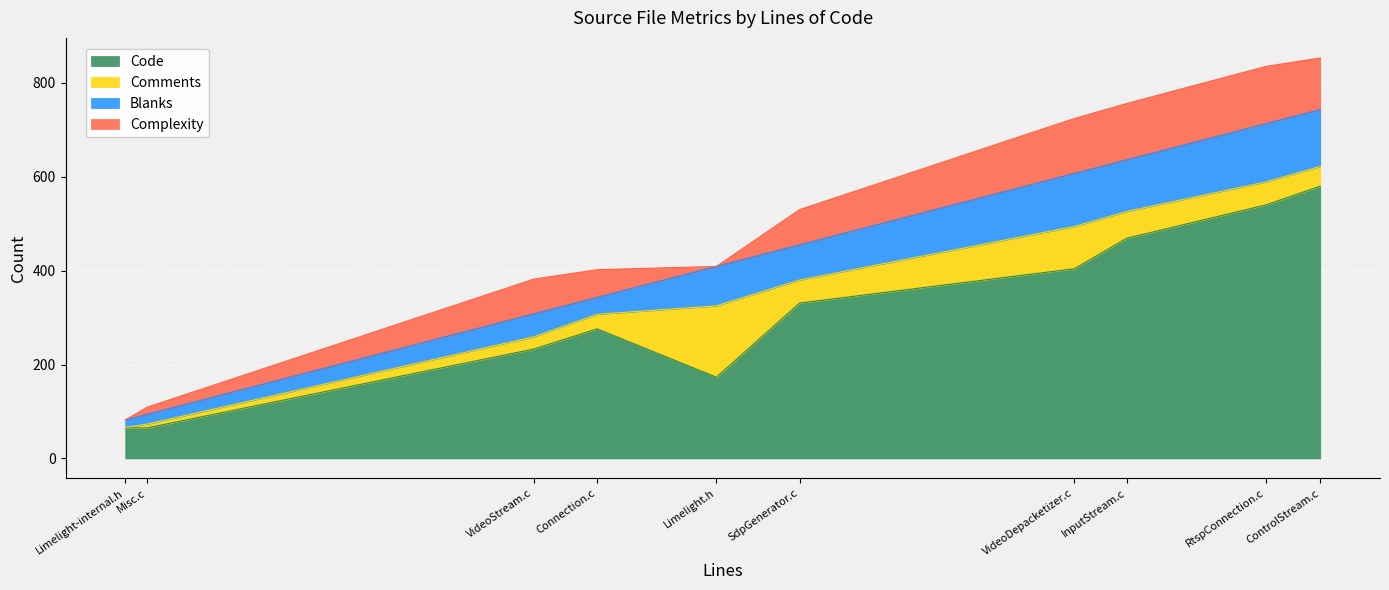

Reading left to right, extract all data points from this chart.

Code: VideoStream.c=233	VideoDepacketizer.c=404	SdpGenerator.c=331	RtspConnection.c=540	Misc.c=65	Limelight.h=173	Limelight-internal.h=65	InputStream.c=469	ControlStream.c=580	Connection.c=276
Comments: VideoStream.c=26	VideoDepacketizer.c=90	SdpGenerator.c=49	RtspConnection.c=49	Misc.c=8	Limelight.h=152	Limelight-internal.h=1	InputStream.c=57	ControlStream.c=42	Connection.c=31
Blanks: VideoStream.c=49	VideoDepacketizer.c=113	SdpGenerator.c=75	RtspConnection.c=124	Misc.c=21	Limelight.h=84	Limelight-internal.h=16	InputStream.c=110	ControlStream.c=121	Connection.c=36
Complexity: VideoStream.c=74	VideoDepacketizer.c=117	SdpGenerator.c=75	RtspConnection.c=122	Misc.c=15	Limelight.h=0	Limelight-internal.h=0	InputStream.c=120	ControlStream.c=110	Connection.c=59